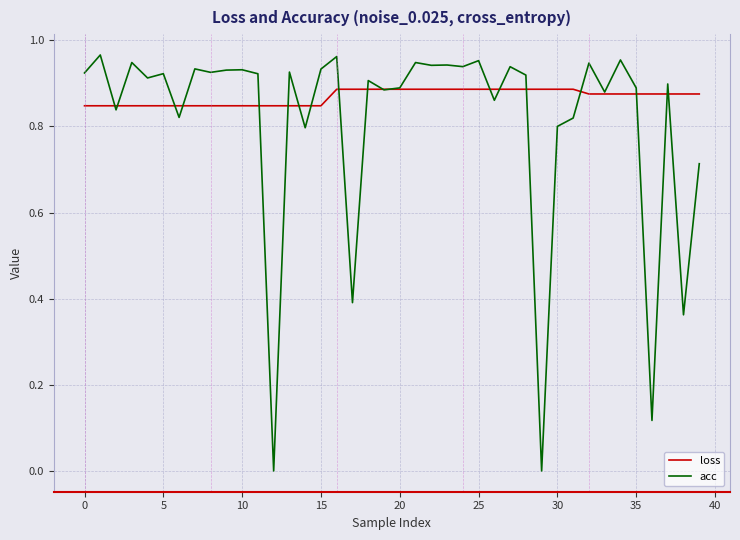

List the series in order of their overall mean, lowest first.

acc, loss